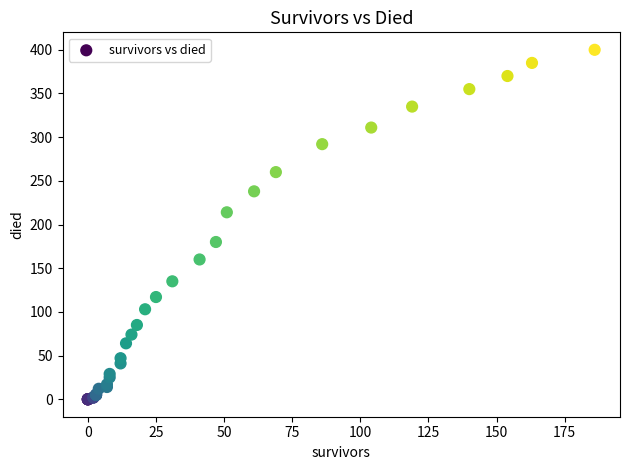

What Y value in the scatter plot is closest to 200?

214